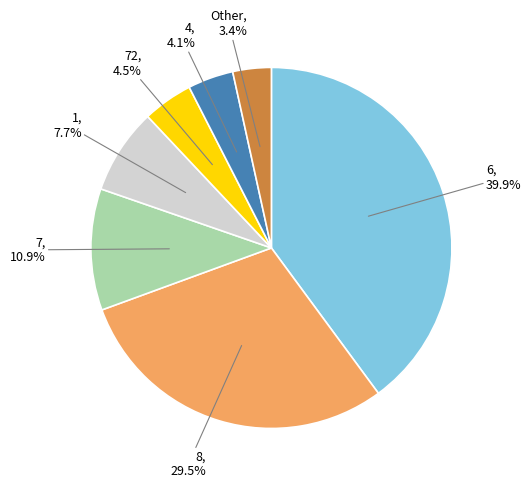

Is there any slice that represents more than half of the pie?

No